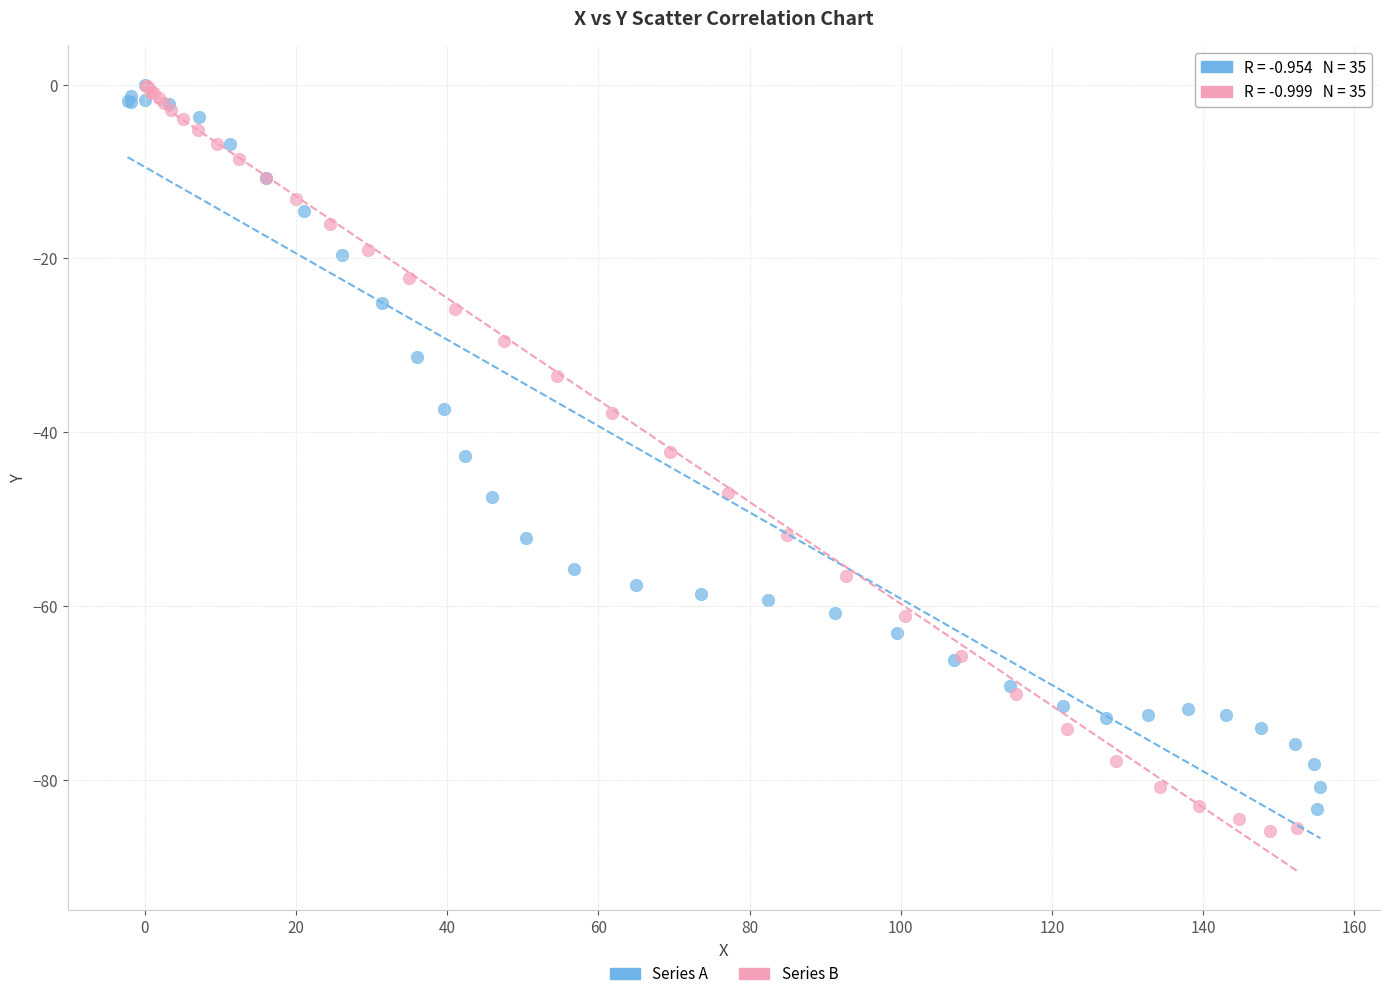

What are all the series names shown in the legend?

Series A, Series B